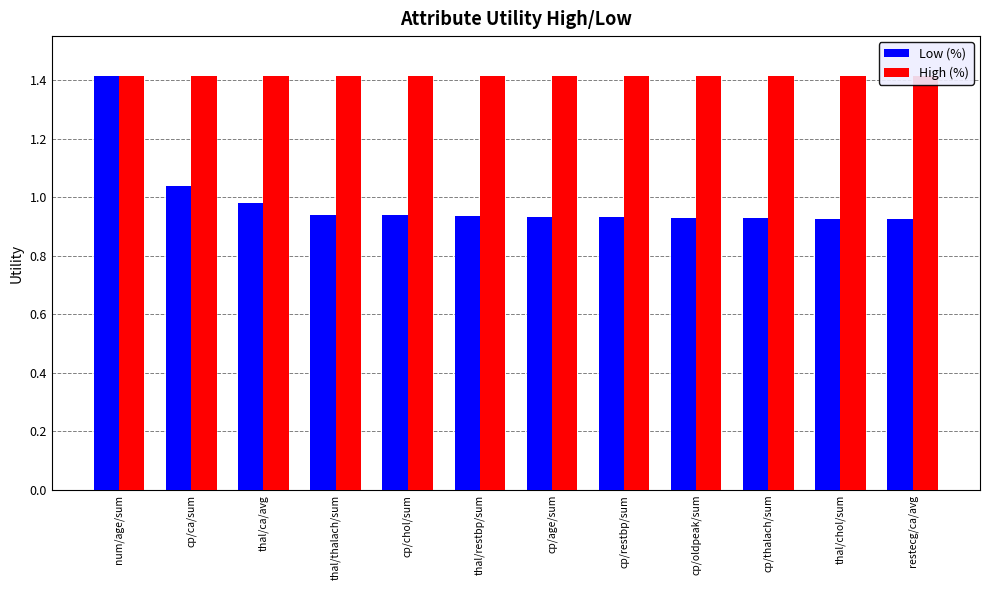

Where is High (%) nearest to the value 1?

num/age/sum